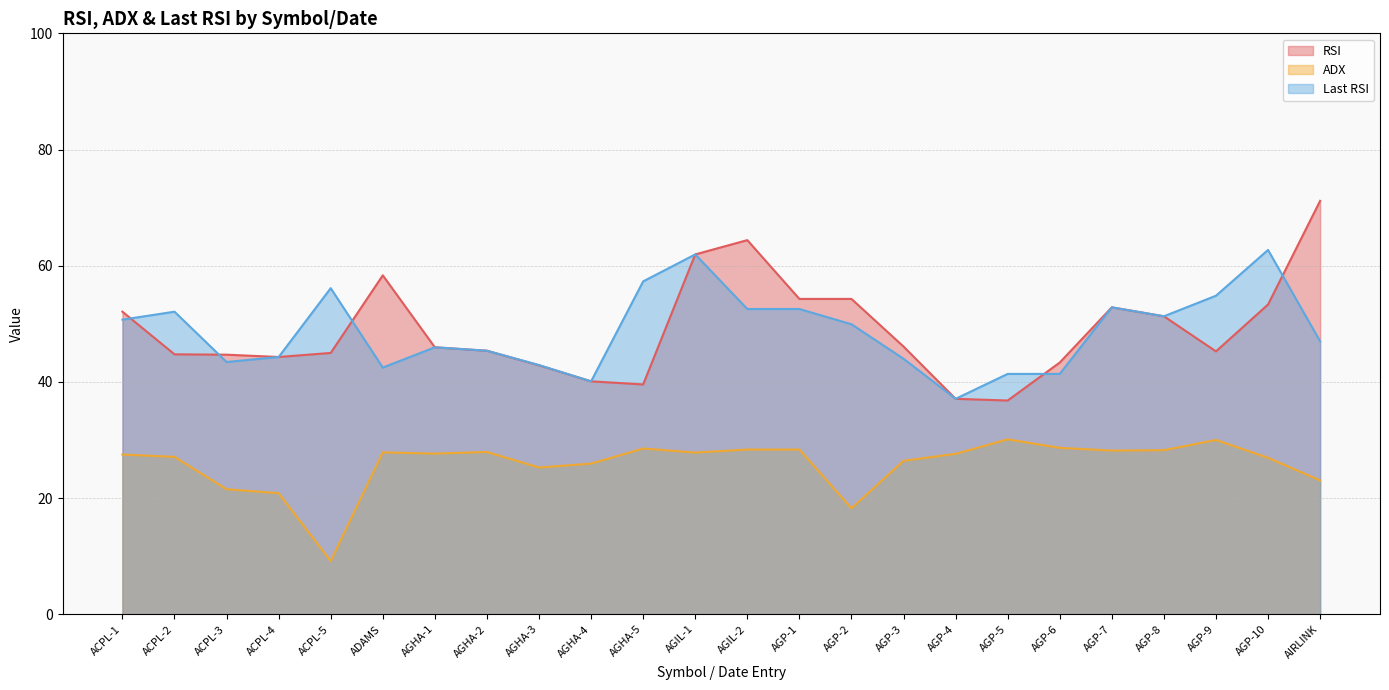

True or false: Last RSI has a value of 56.1 at ACPL-5.

True